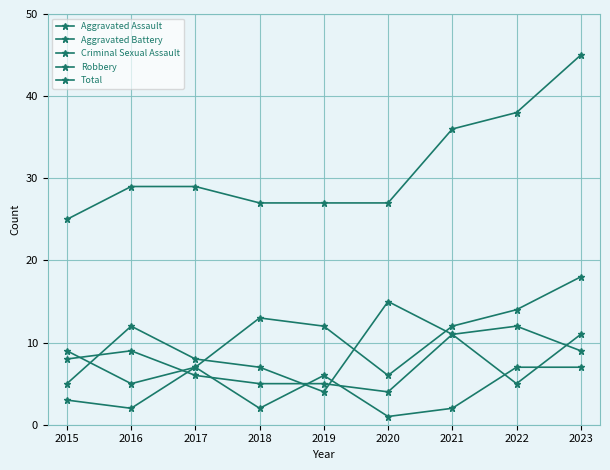

Reading left to right, list all the values displayed in this chart.

Aggravated Assault: 9	5	7	13	12	6	12	14	18
Aggravated Battery: 8	9	6	5	5	4	11	5	11
Criminal Sexual Assault: 3	2	7	2	6	1	2	7	7
Robbery: 5	12	8	7	4	15	11	12	9
Total: 25	29	29	27	27	27	36	38	45